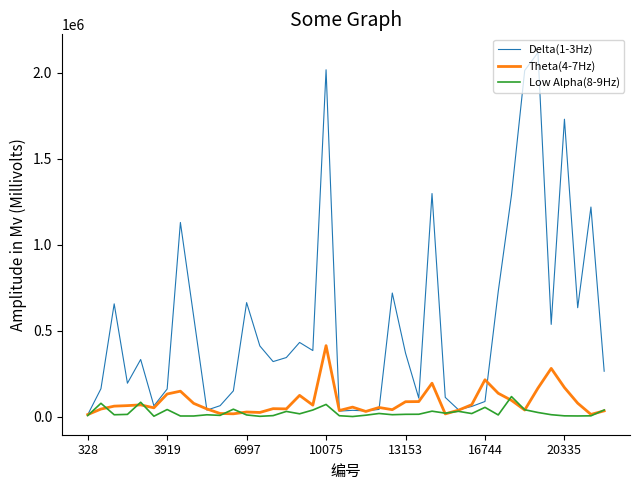

Which series has the largest range (max minus min)?

Delta(1-3Hz)